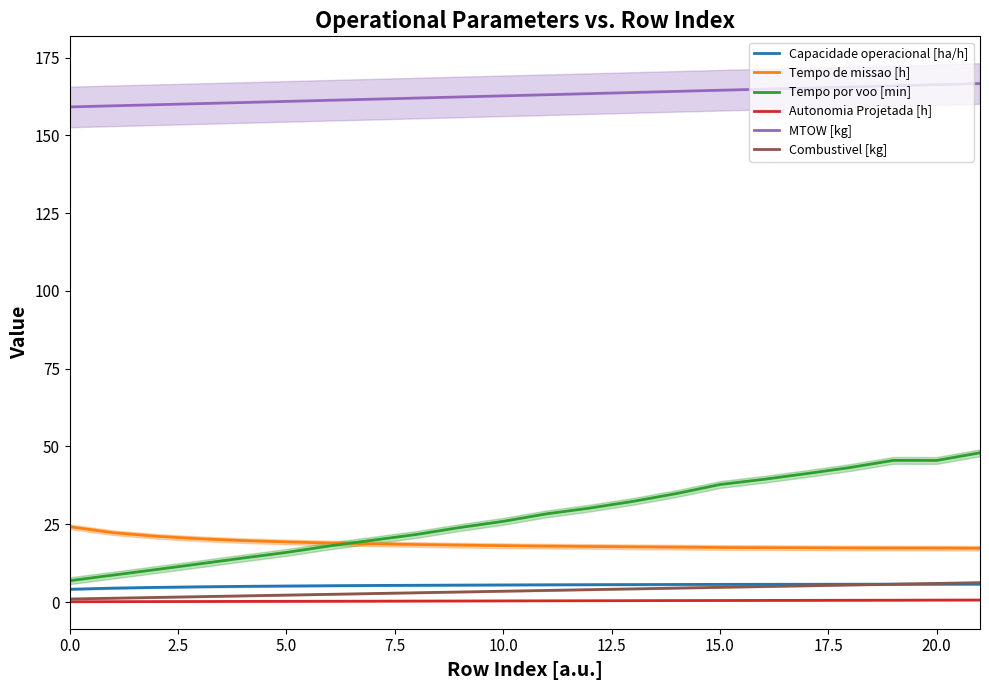

True or false: Autonomia Projetada [h] and Tempo por voo [min] intersect in this chart.

False